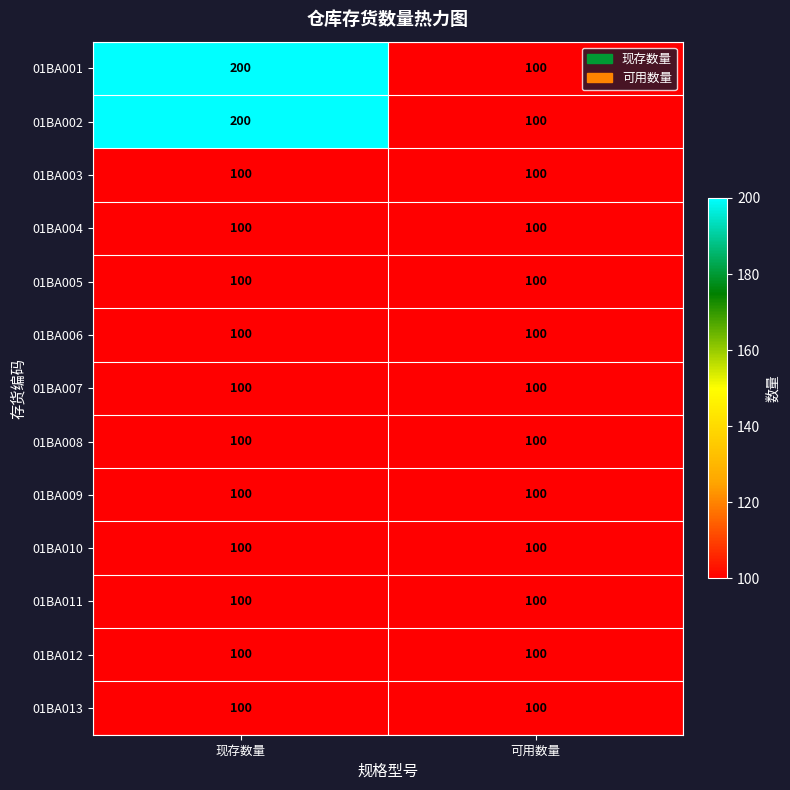

How many distinct data groups are displayed?

13